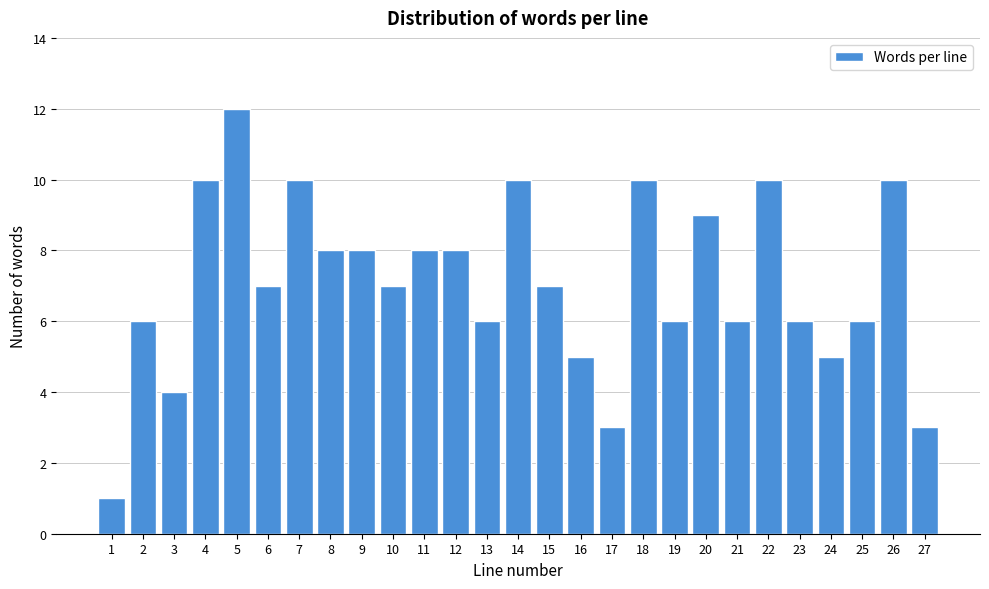

Reading right to left, transcribe all the data shown in this chart.

3	10	6	5	6	10	6	9	6	10	3	5	7	10	6	8	8	7	8	8	10	7	12	10	4	6	1